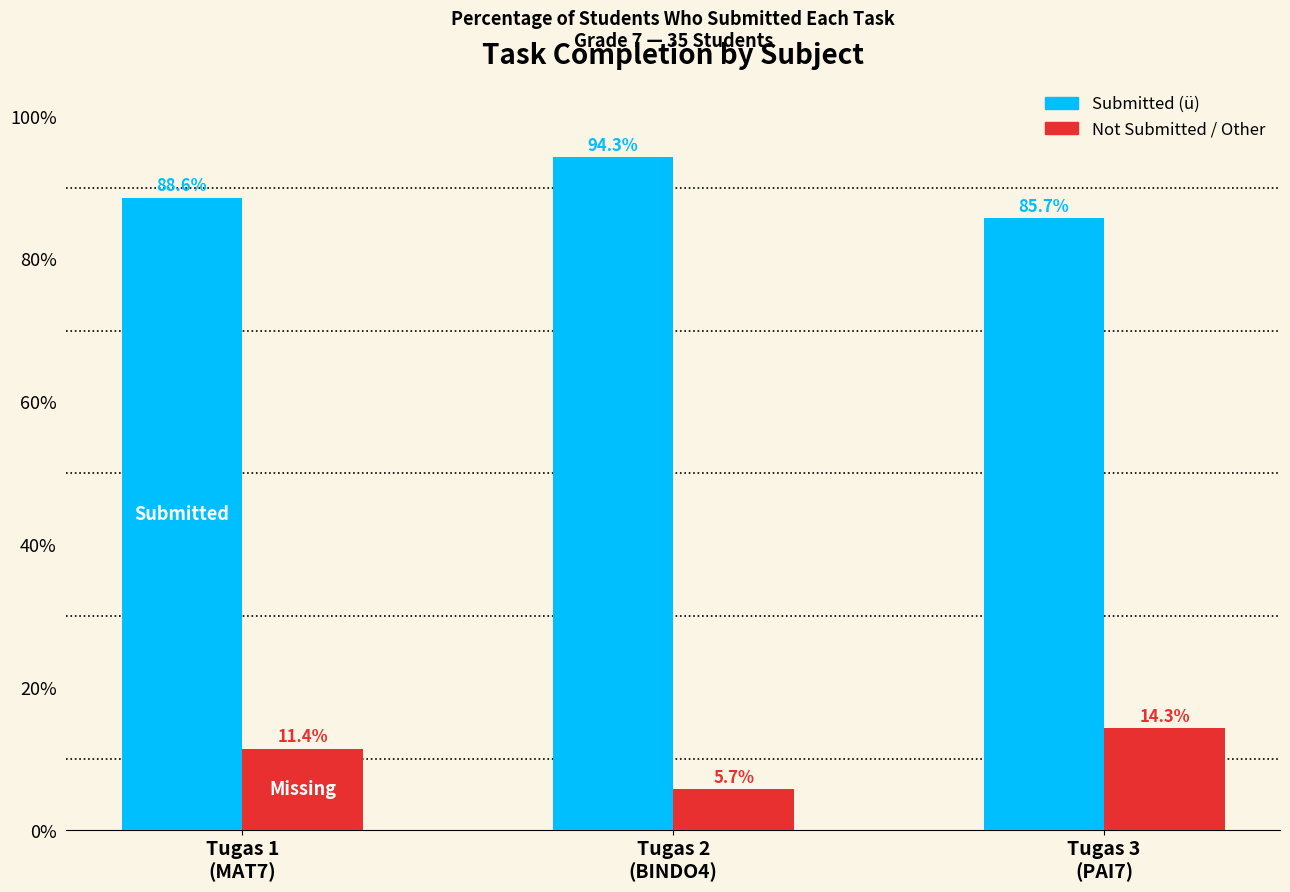

Reading right to left, transcribe all the data shown in this chart.

Tugas 1 (MAT7): 85.7	94.3	88.6
Tugas 2 (BINDO4): 14.3	5.7	11.4